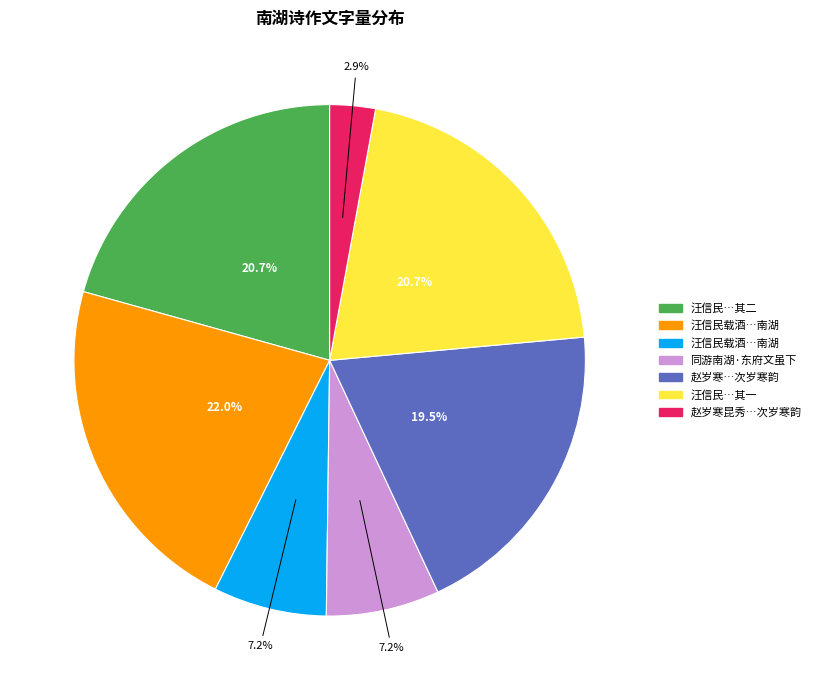

Is there any slice that represents more than half of the pie?

No